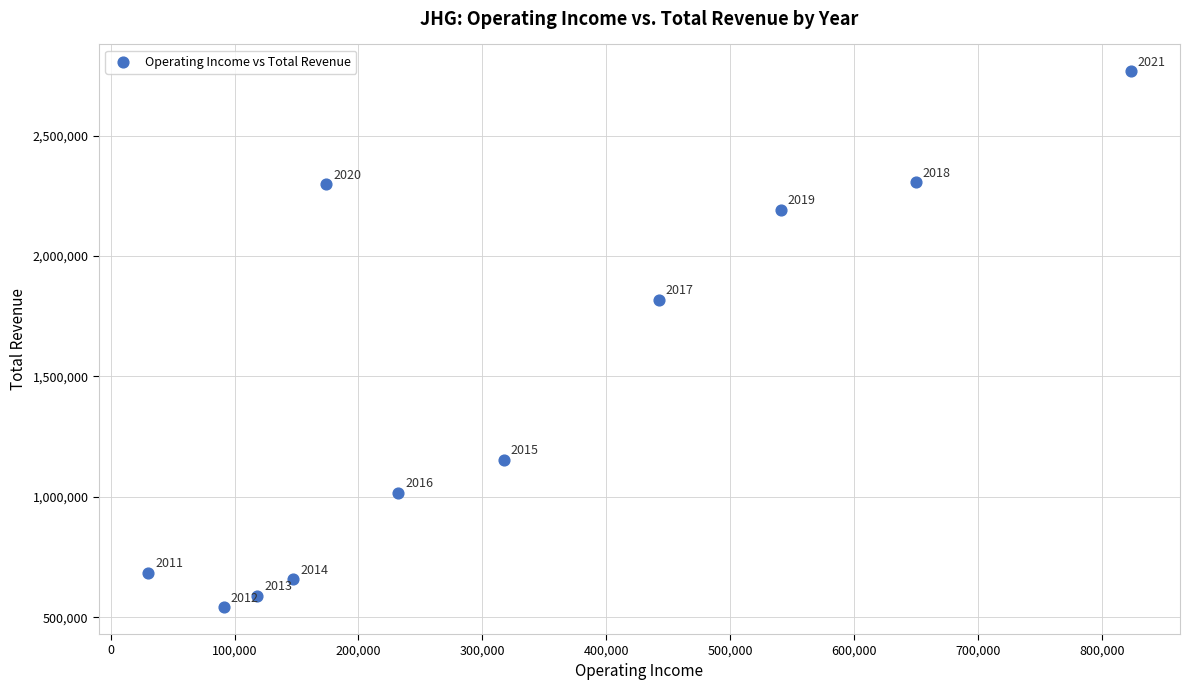

What is the average Y value?

1457618